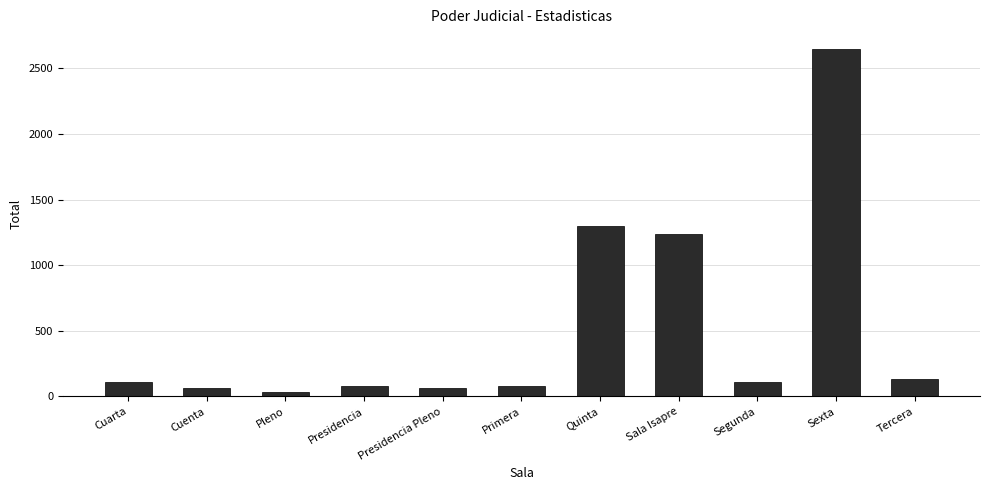

The value at Presidencia Pleno is 61. True or false?

True